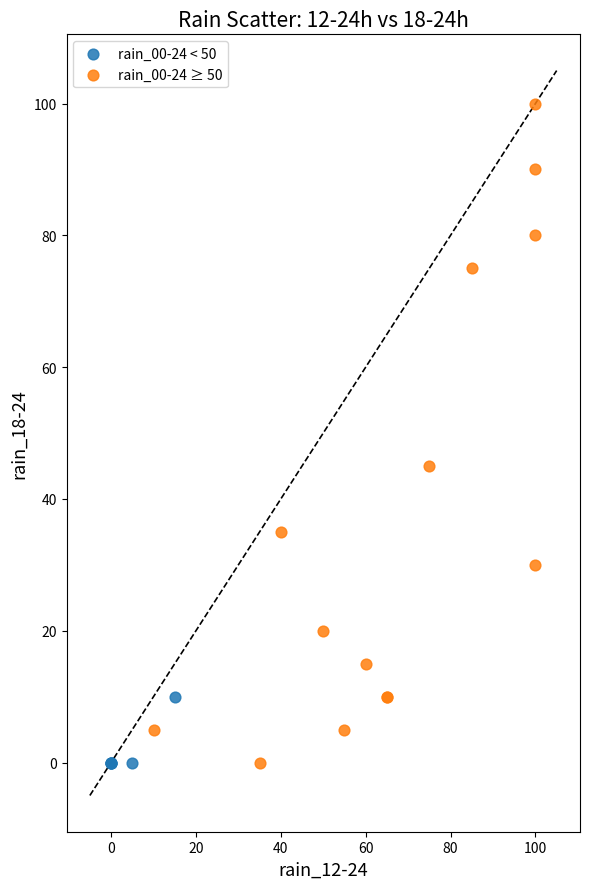

Which series reaches the maximum Y coordinate?

rain_00-24 ≥ 50